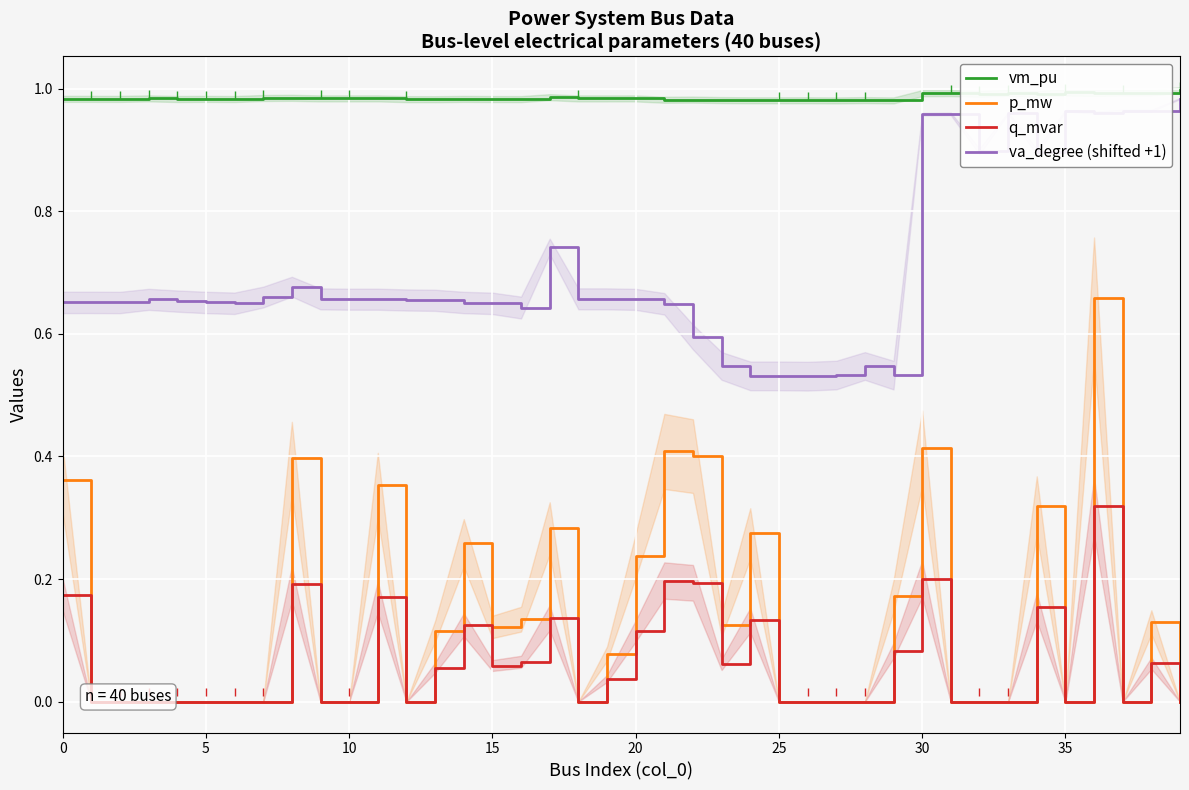

How many distinct data groups are displayed?

4